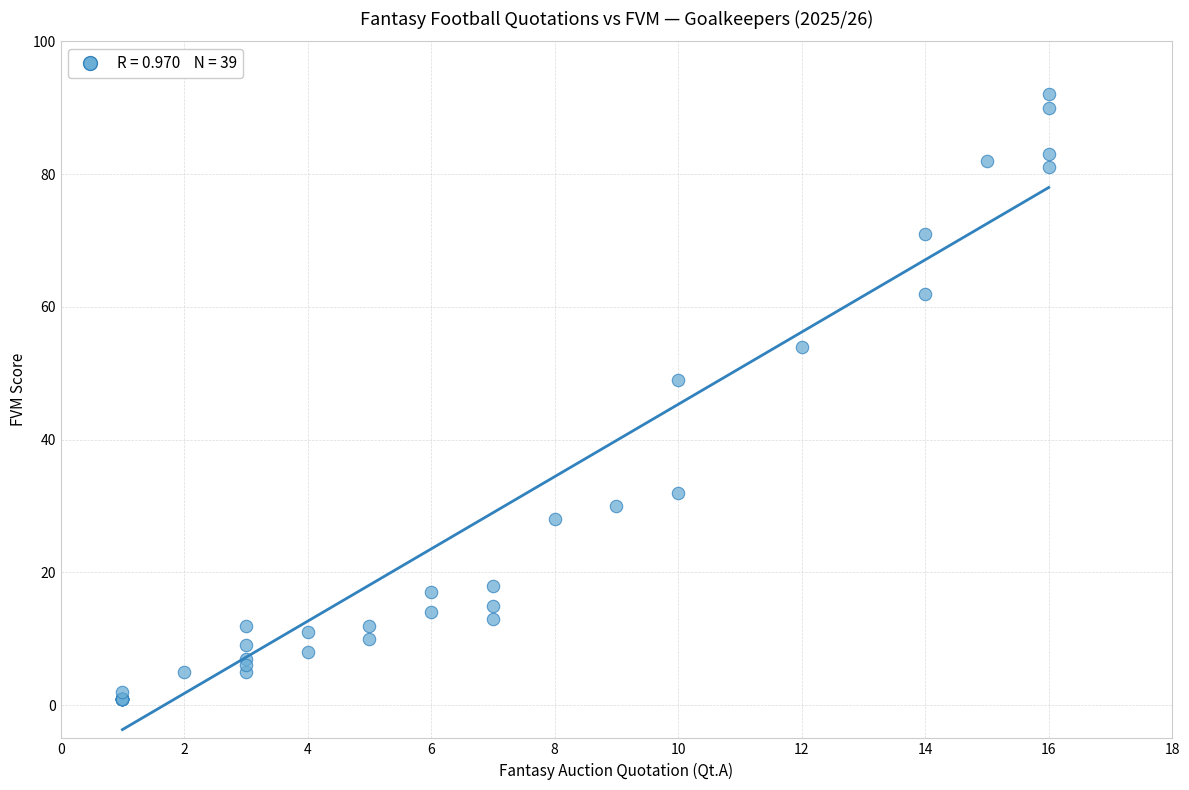

What Y value in the scatter plot is closest to 46?

49